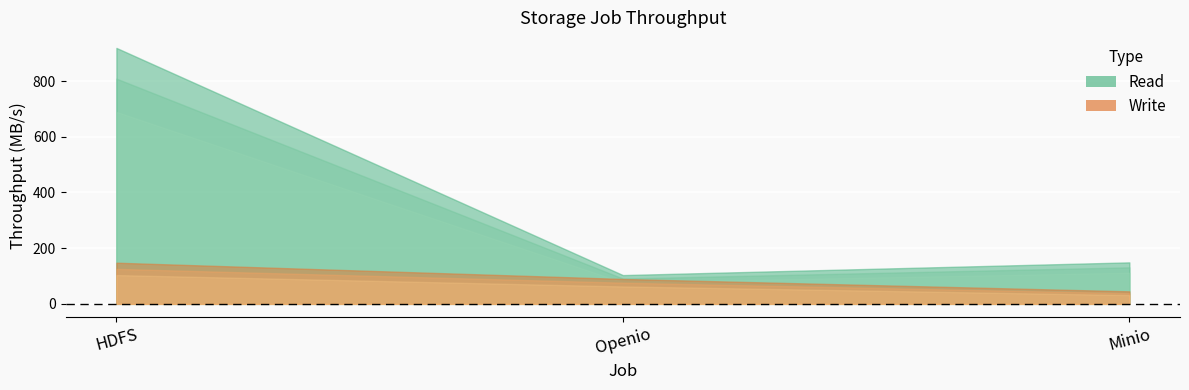

How many lines are shown in the chart?

2